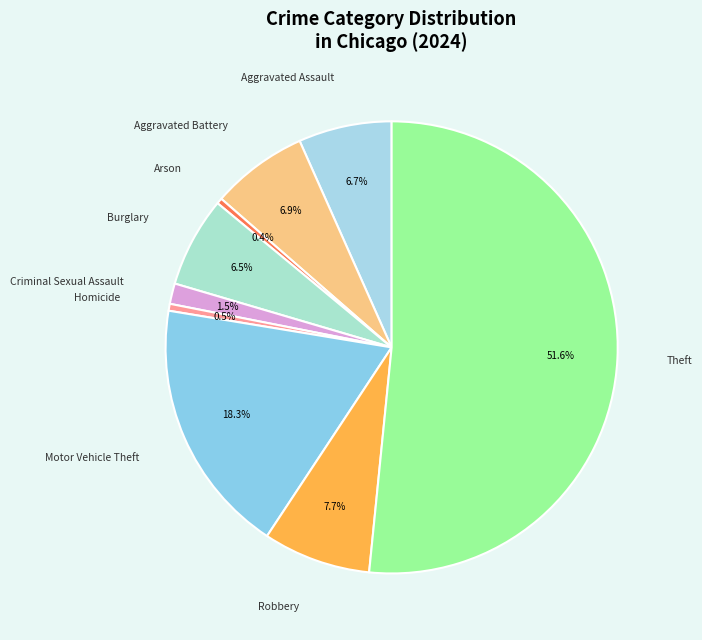

Which slice is the largest?

Theft